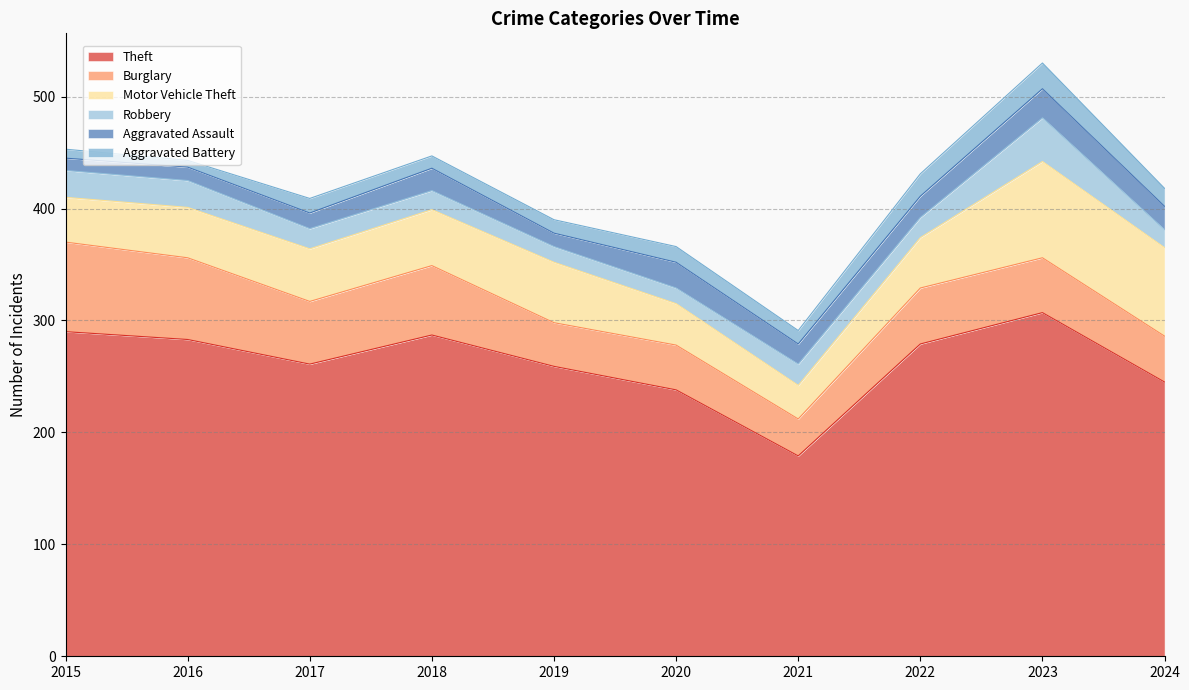

Which series has the largest range (max minus min)?

Theft